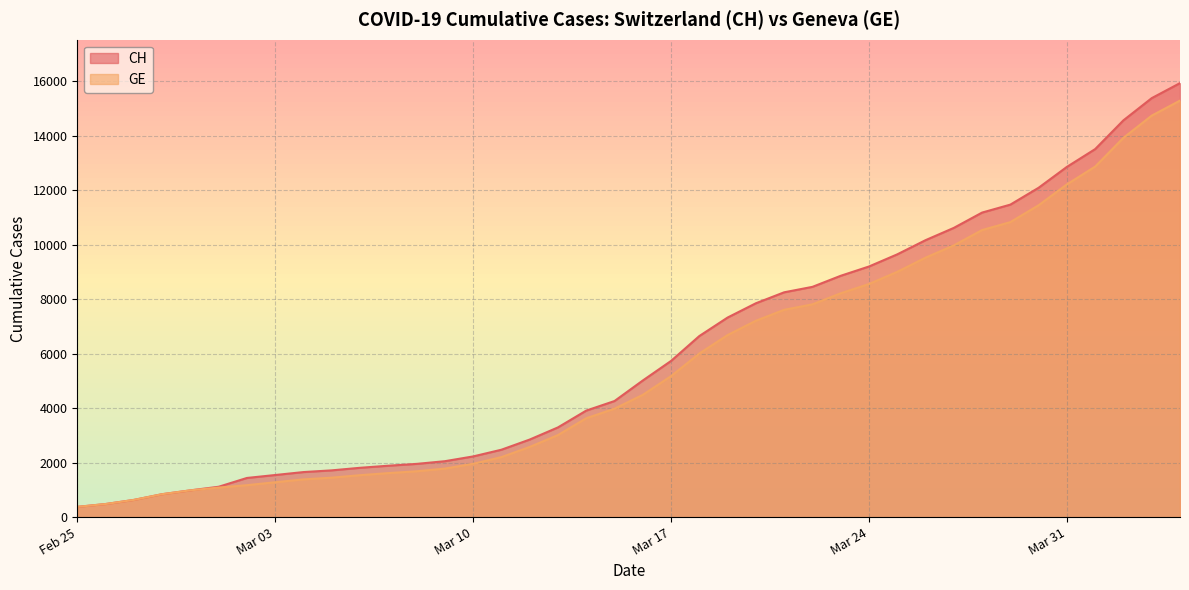

Is it true that GE equals 3455 at Mar 10?

False